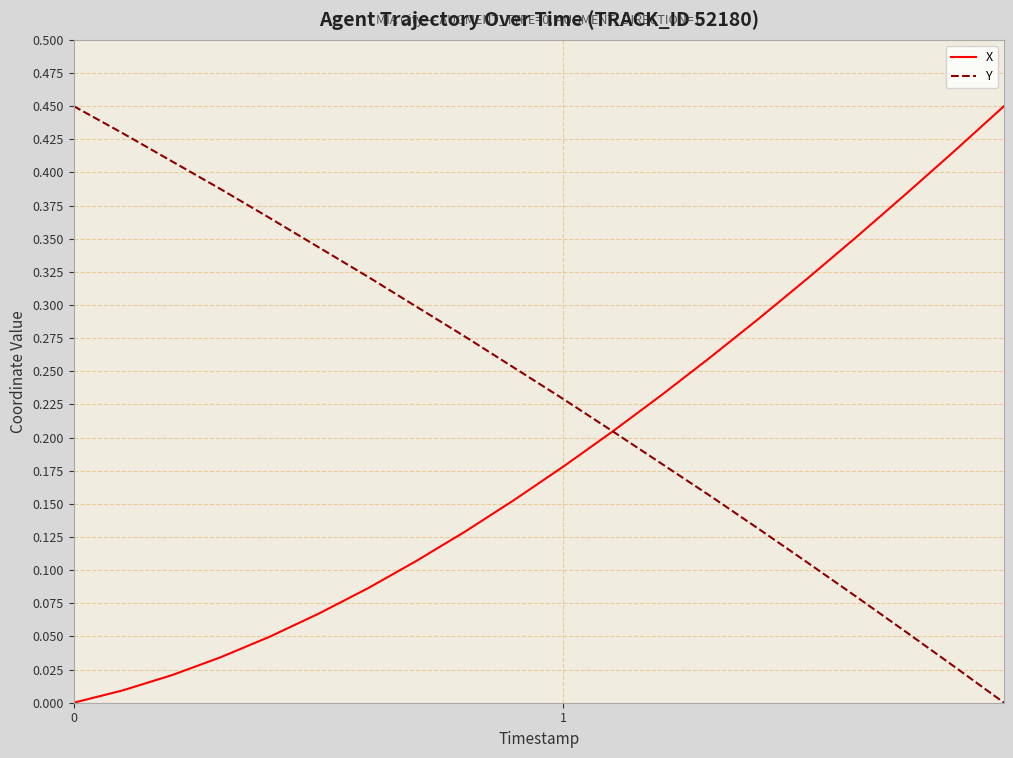

True or false: X and Y cross at least once.

True